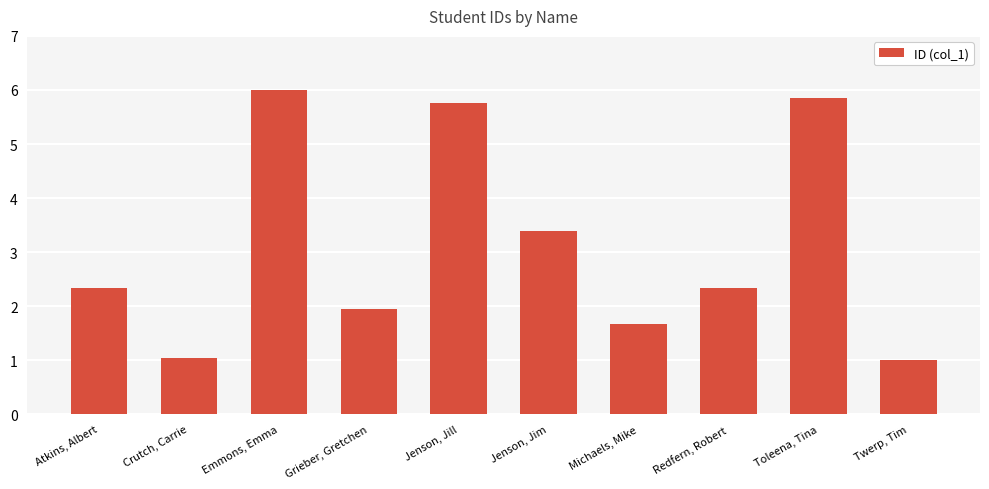

What is the change in value from Jenson, Jim to Michaels, Mike?

-1.7